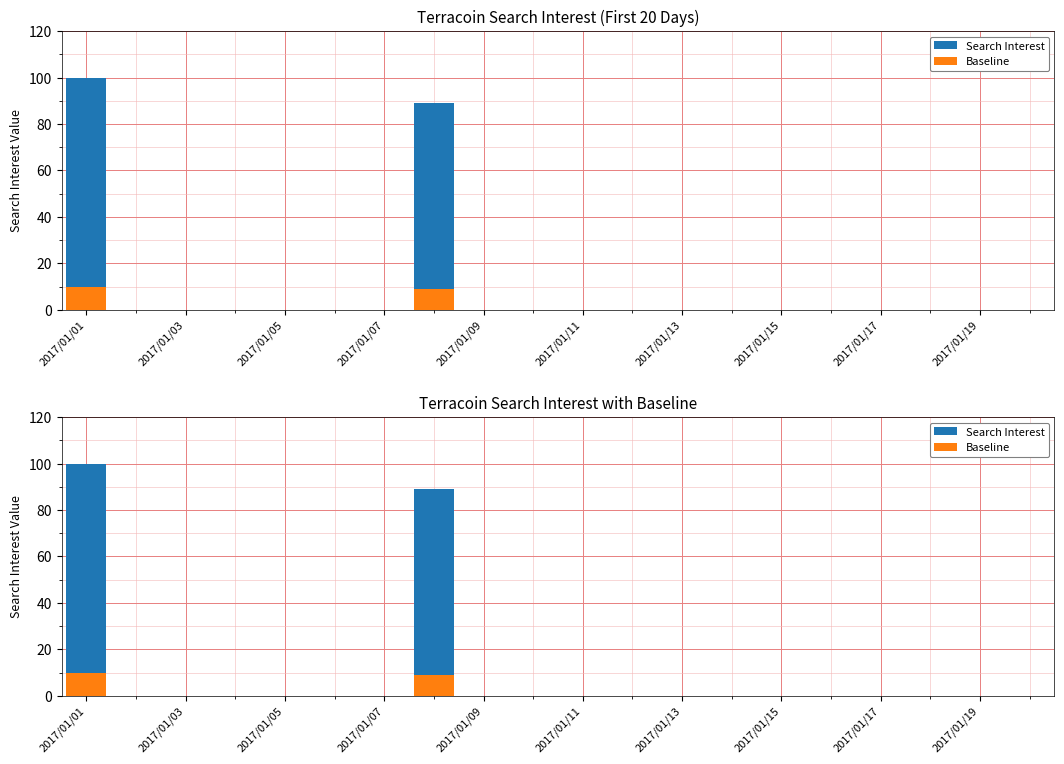

Which category has the lowest value in the Baseline series?

2017/01/03